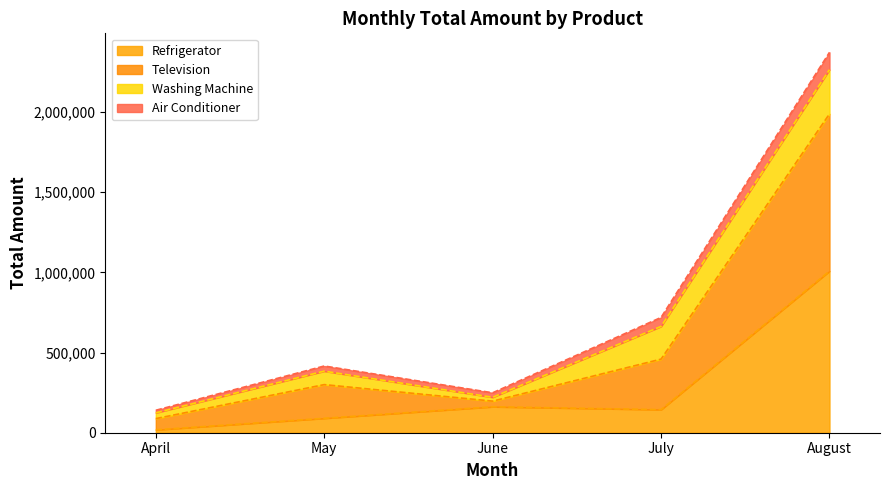

What is the smallest value displayed?

18000